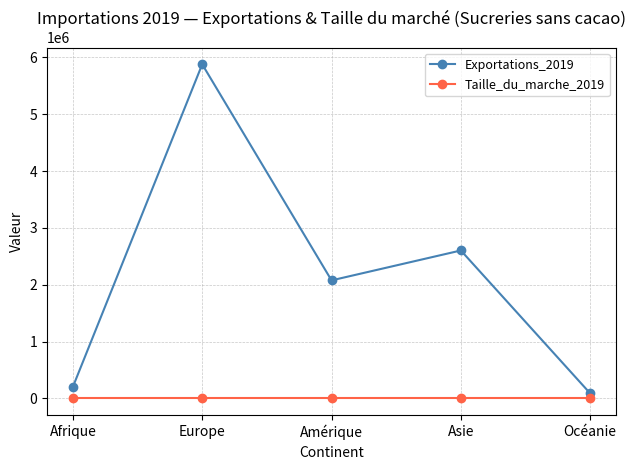

What is the label of the 5th point from the left?

Océanie